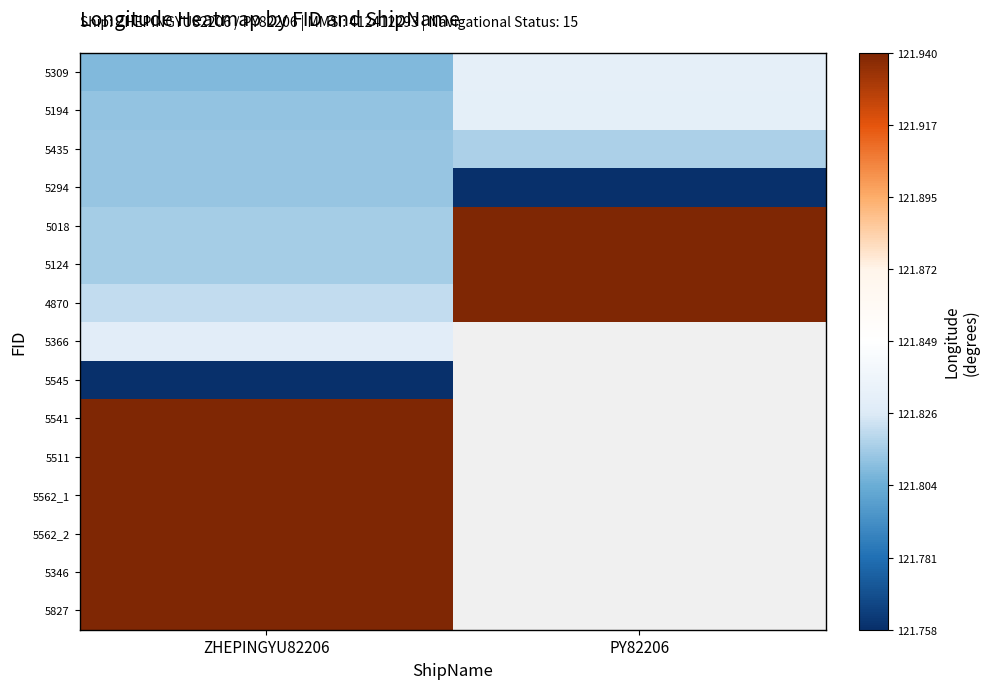

List the series in order of their peak value, highest first.

5018, 5827, 5346, 5541, 5511, 5124, 5562_1, 4870, 5562_2, 5309, 5194, 5366, 5435, 5294, 5545